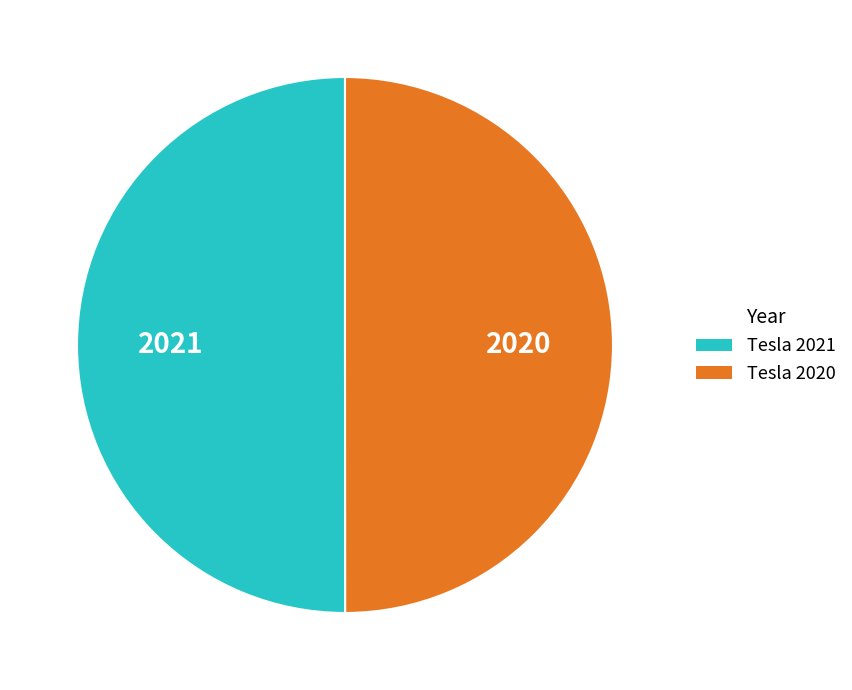

Count the number of slices in the pie.

2